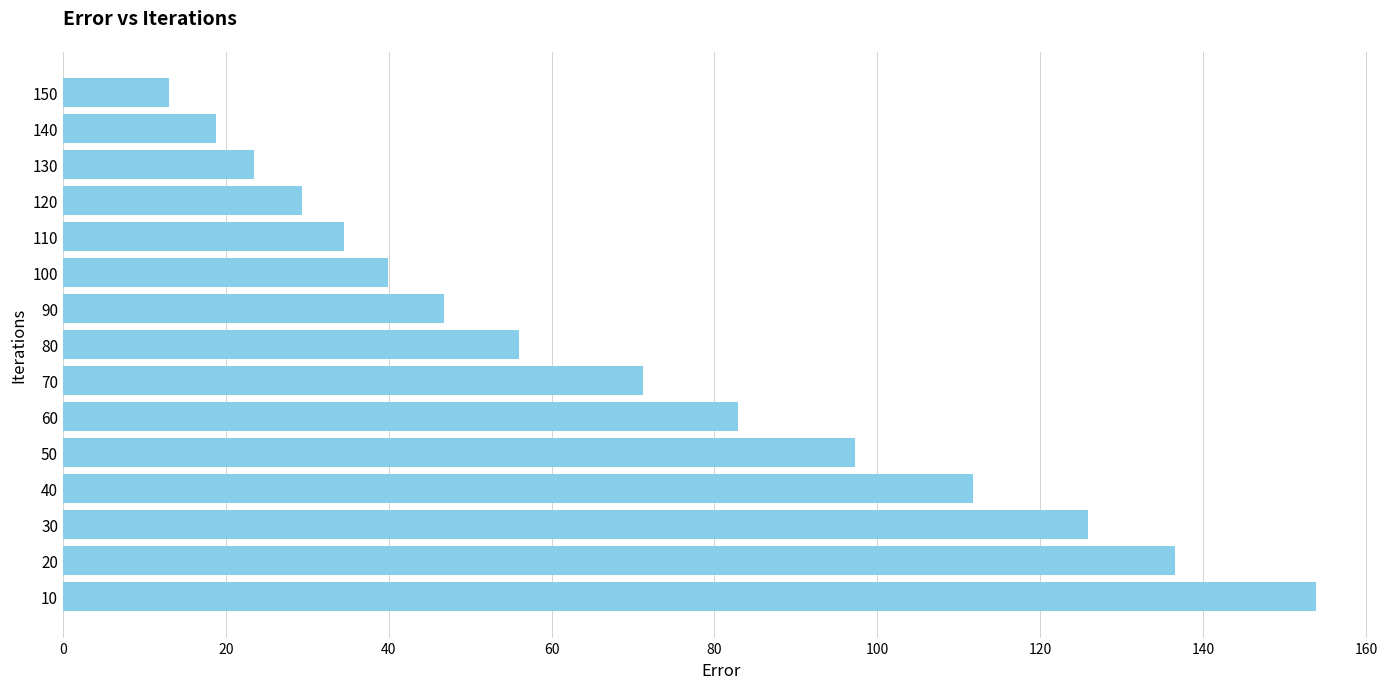

Reading bottom to top, what are all the values shown in this chart?

10=153.9	20=136.6	30=125.8	40=111.8	50=97.2	60=82.9	70=71.2	80=56.0	90=46.8	100=39.9	110=34.5	120=29.3	130=23.5	140=18.8	150=13.1